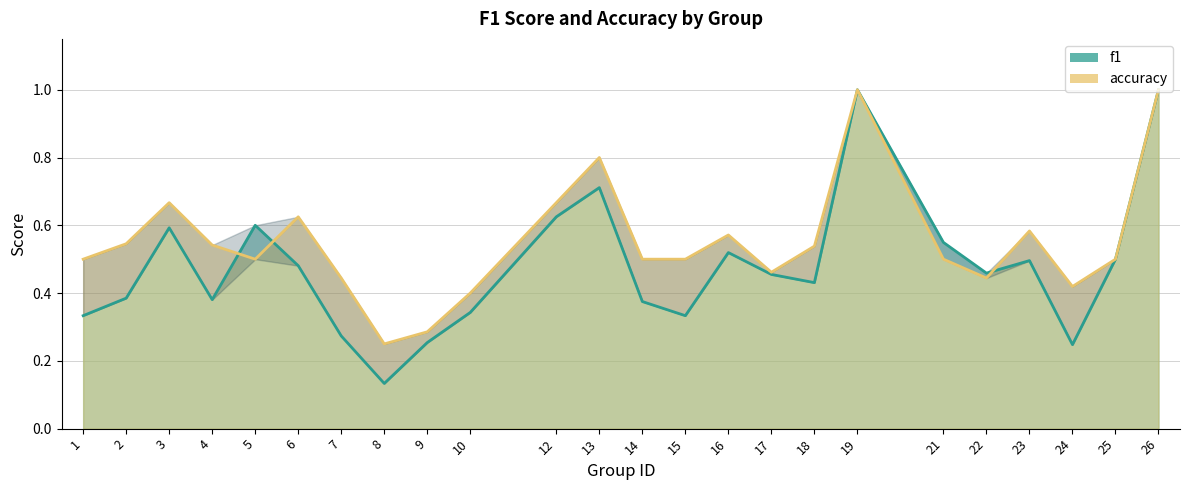

What is the difference between the second highest and second lowest values in the accuracy series?

0.7